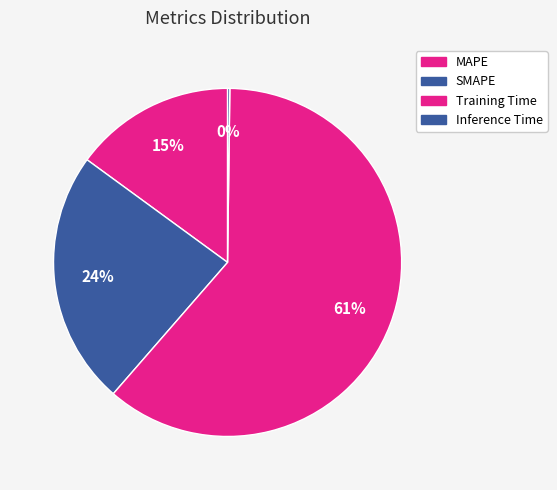

Is SMAPE the majority of the pie?

No